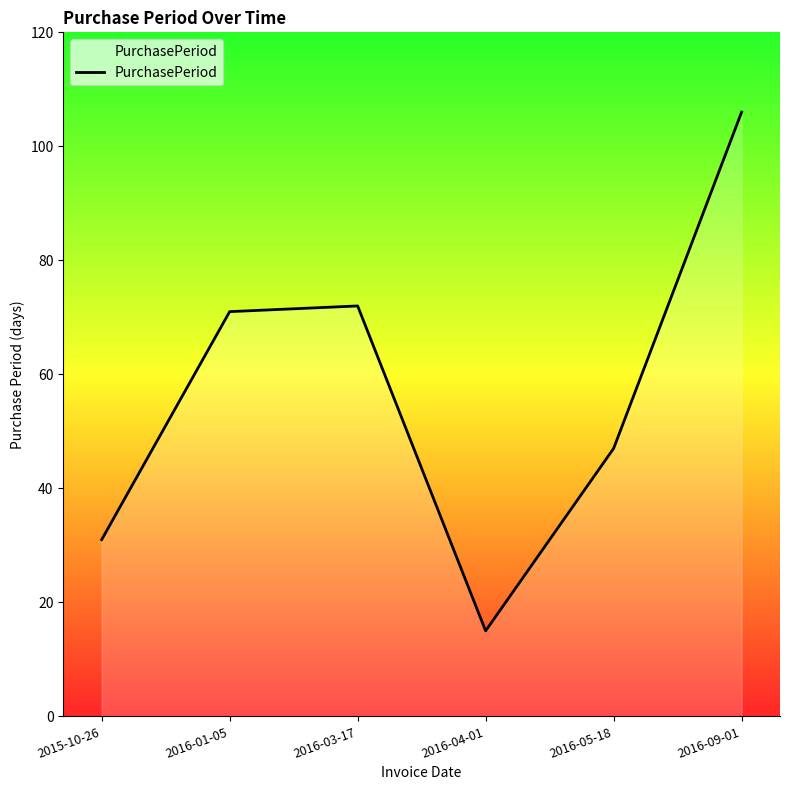

What position from the right is 2016-04-01?

3